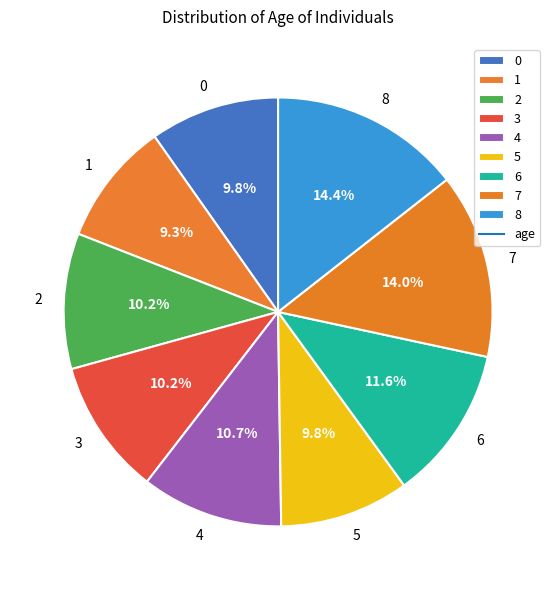

Is the sum of 4 and 7 greater than half?

No